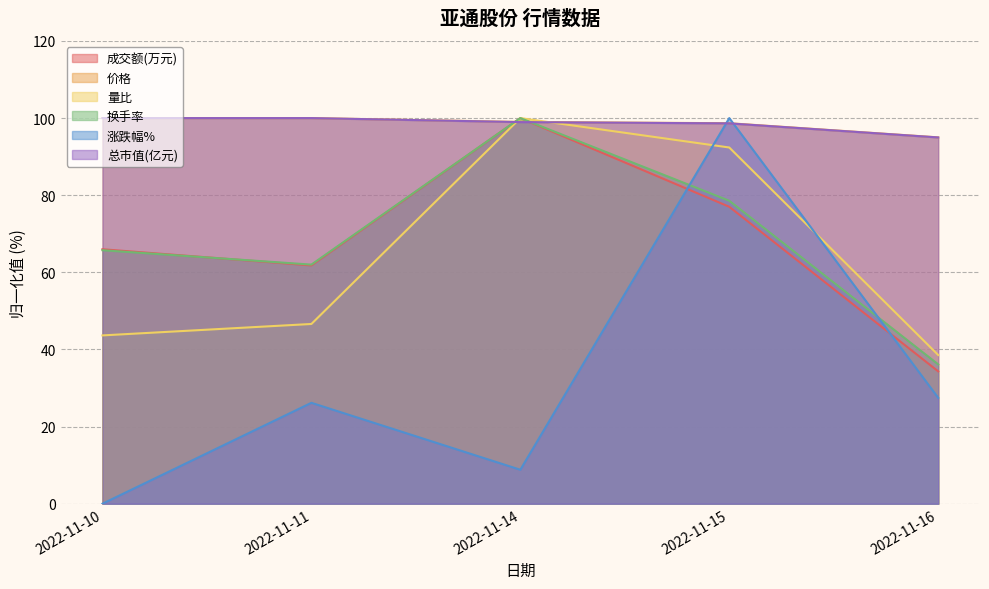

Reading left to right, list all the values displayed in this chart.

成交额(万元): 2022-11-10=66.0	2022-11-11=61.8	2022-11-14=100.0	2022-11-15=77.0	2022-11-16=34.3
涨跌幅%: 2022-11-10=0.0	2022-11-11=26.2	2022-11-14=8.8	2022-11-15=100.0	2022-11-16=27.5
量比: 2022-11-10=43.6	2022-11-11=46.6	2022-11-14=100.0	2022-11-15=92.4	2022-11-16=38.6
换手率: 2022-11-10=65.7	2022-11-11=62.0	2022-11-14=100.0	2022-11-15=78.6	2022-11-16=36.1
价格: 2022-11-10=100.0	2022-11-11=100.0	2022-11-14=99.0	2022-11-15=98.7	2022-11-16=95.0
总市值(亿元): 2022-11-10=100.0	2022-11-11=100.0	2022-11-14=99.0	2022-11-15=98.6	2022-11-16=95.0